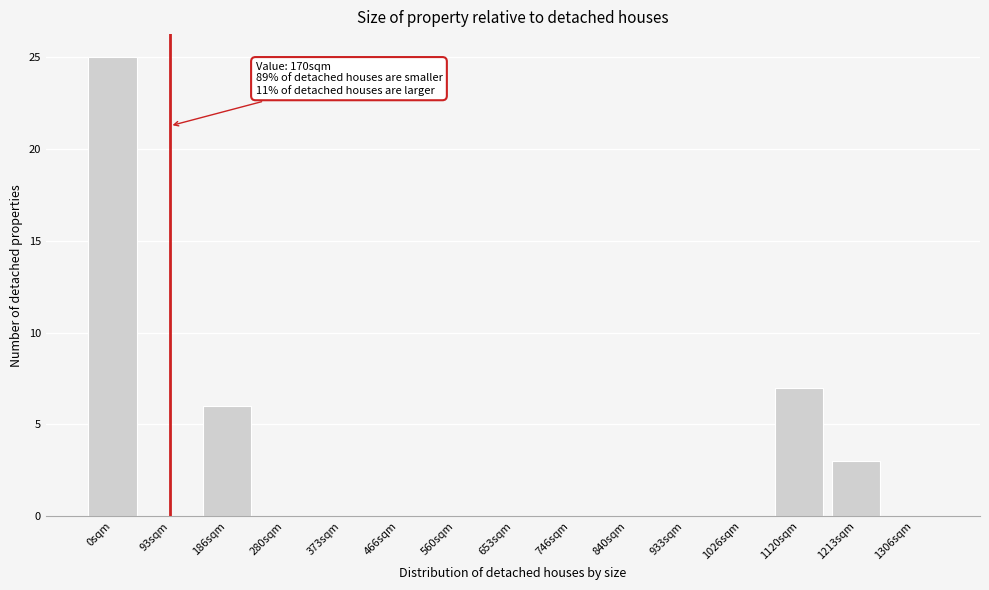

Reading left to right, transcribe all the data shown in this chart.

0sqm=25	93sqm=0	186sqm=6	280sqm=0	373sqm=0	466sqm=0	560sqm=0	653sqm=0	746sqm=0	840sqm=0	933sqm=0	1026sqm=0	1120sqm=7	1213sqm=3	1306sqm=0